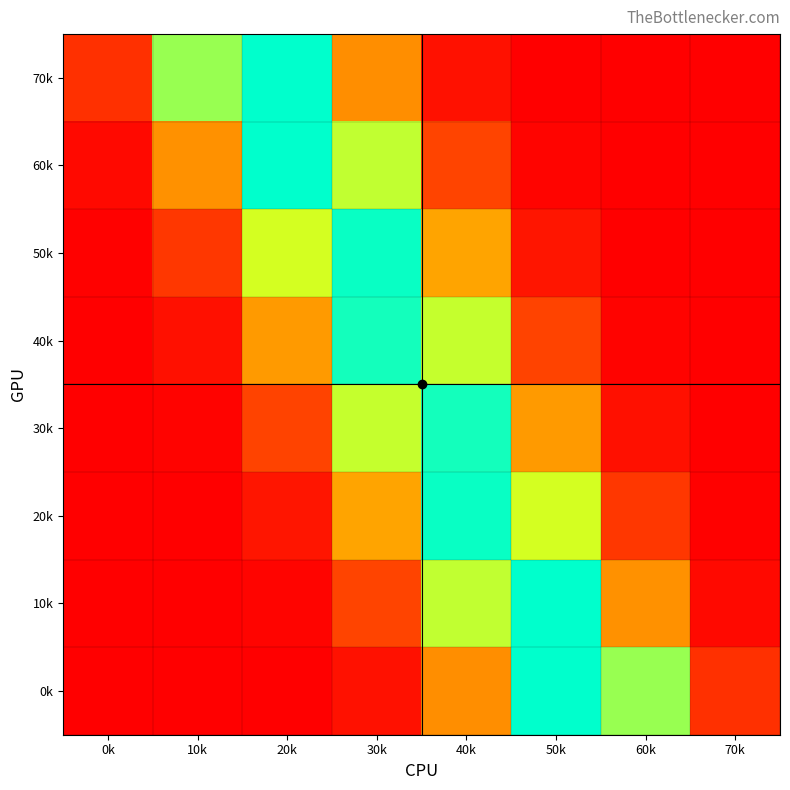

Rank the series by their maximum value, from highest to lowest.

70k, 0k, 60k, 10k, 50k, 20k, 30k, 40k